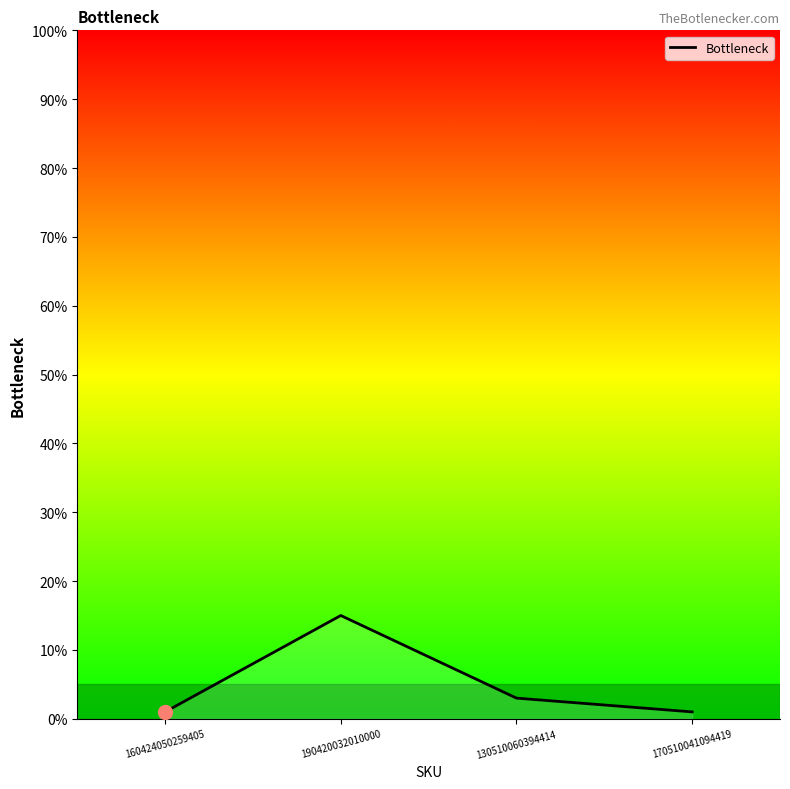

What is the ratio of the value at 160424050259405 to the value at 130510060394414?

0.3